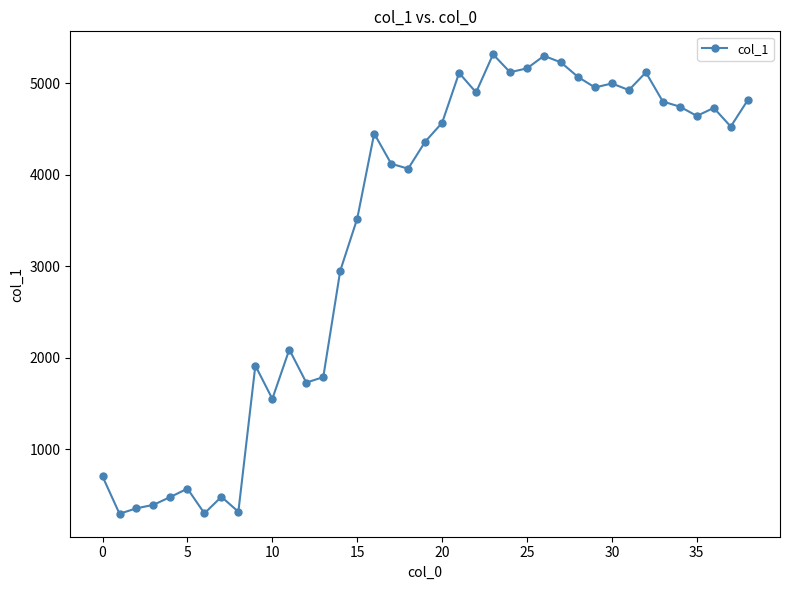

What is the smallest value displayed?

291.9